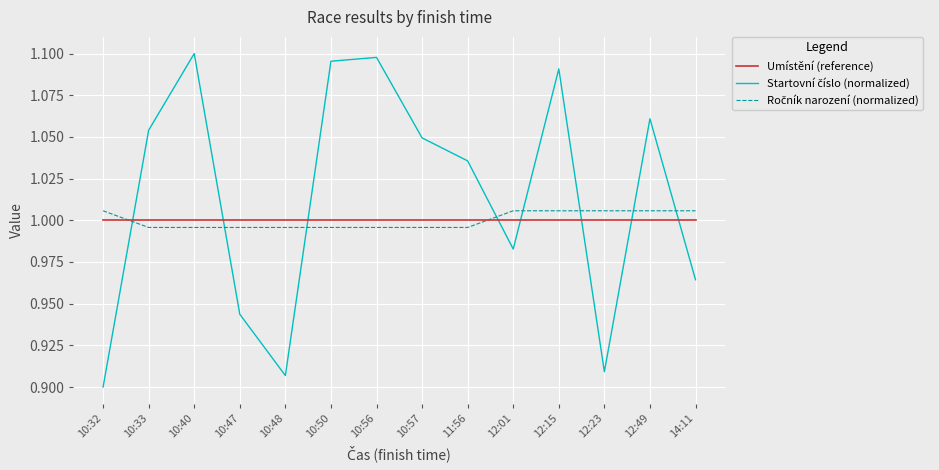

What is the total value across all series at 14:11?

3.0